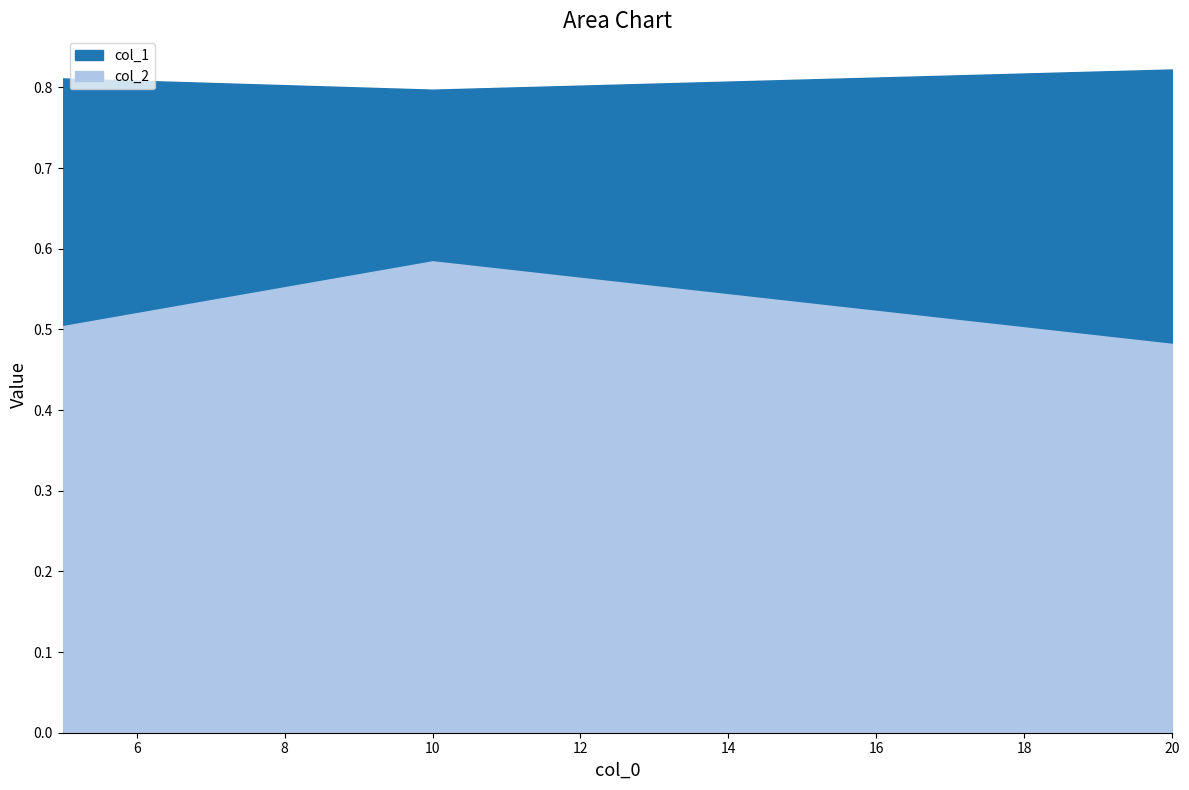

Reading left to right, list all the values displayed in this chart.

col_1: 0.8	0.8	0.8
col_2: 0.5	0.6	0.5